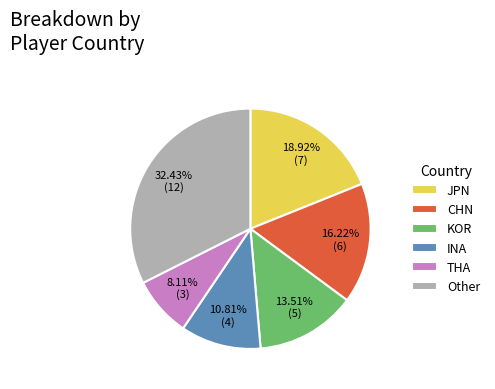

Rank the categories by value from lowest to highest.

THA, INA, KOR, CHN, JPN, Other